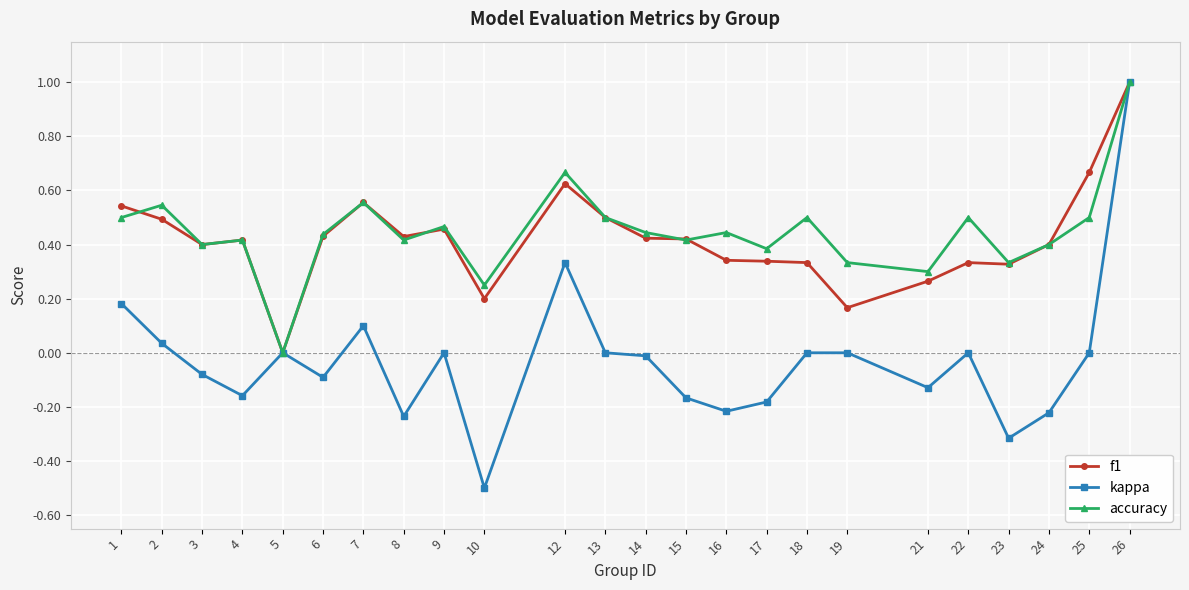

How many lines are shown in the chart?

3